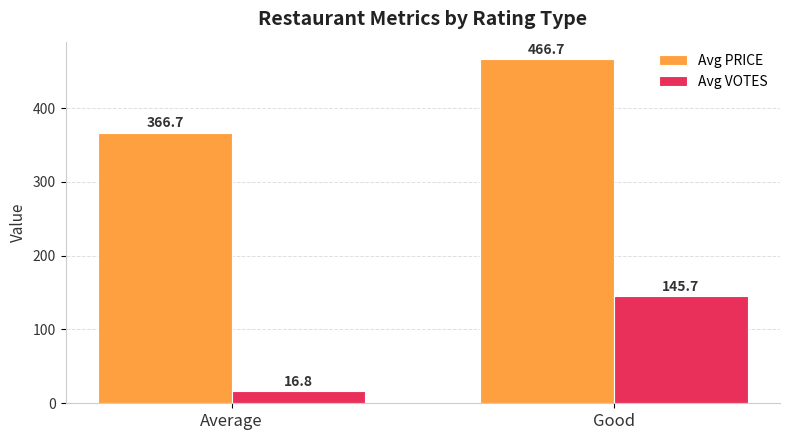

What is the sum of all Avg PRICE values?

833.3